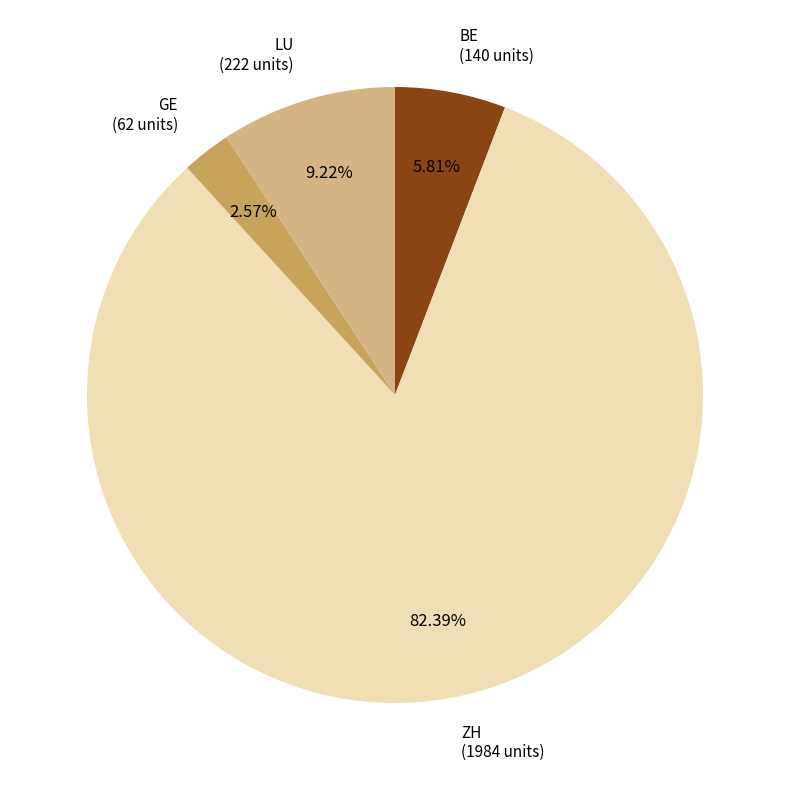

Rank the categories by value from highest to lowest.

ZH, LU, BE, GE